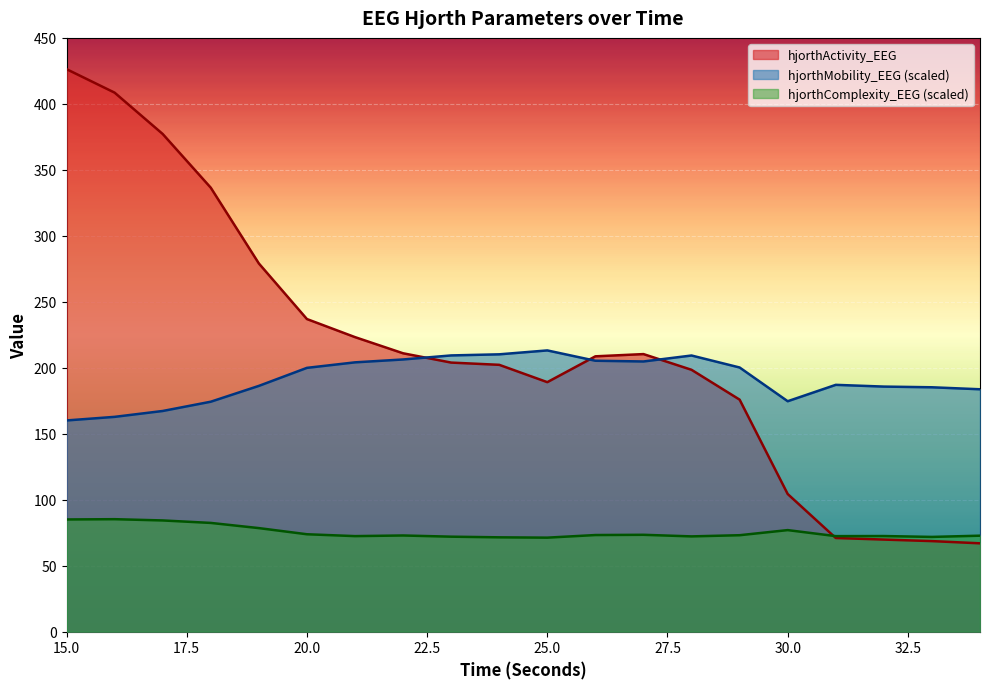

The hjorthActivity_EEG series shows 408.5 at 16. True or false?

True